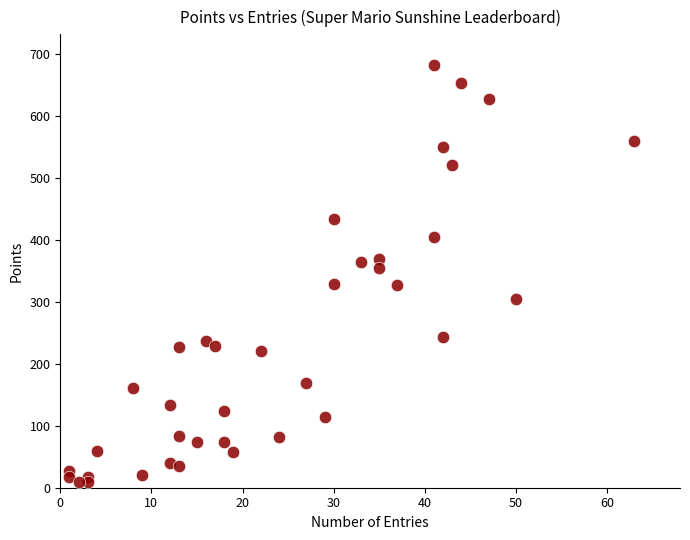

What Y value in the scatter plot is closest to 345?

354